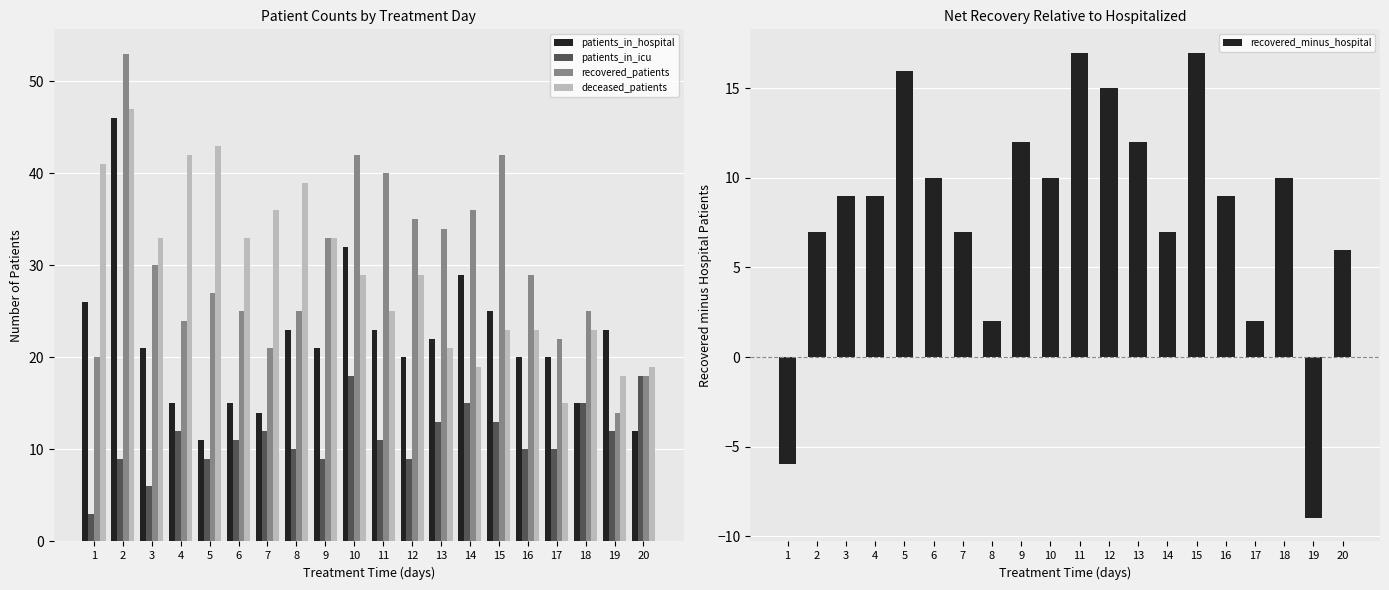

The recovered_patients series shows 10 at 5. True or false?

False